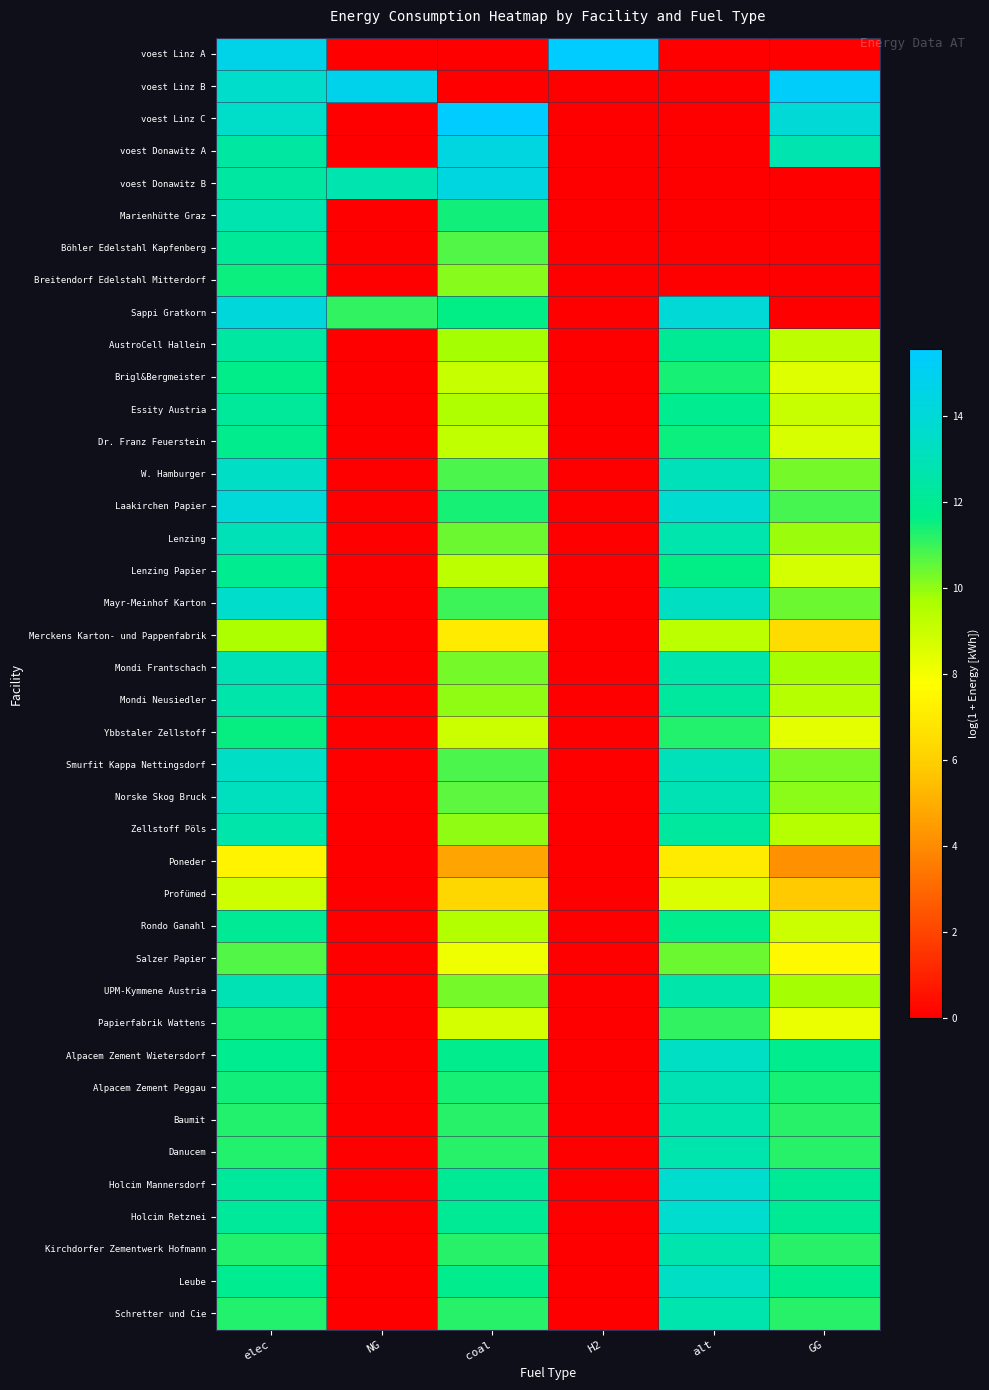

What is the spread (max minus min) of values at H2?

15.5